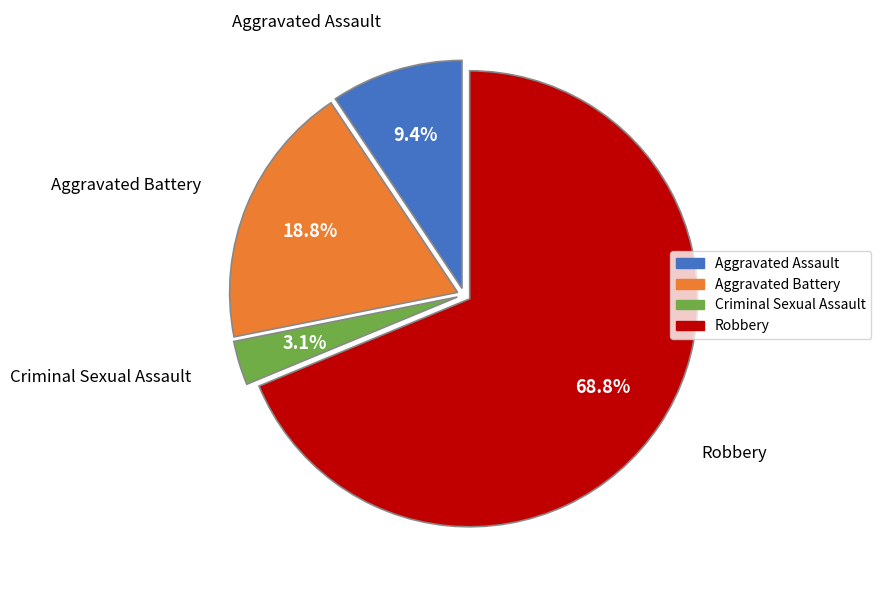

Which category accounts for the majority?

Robbery